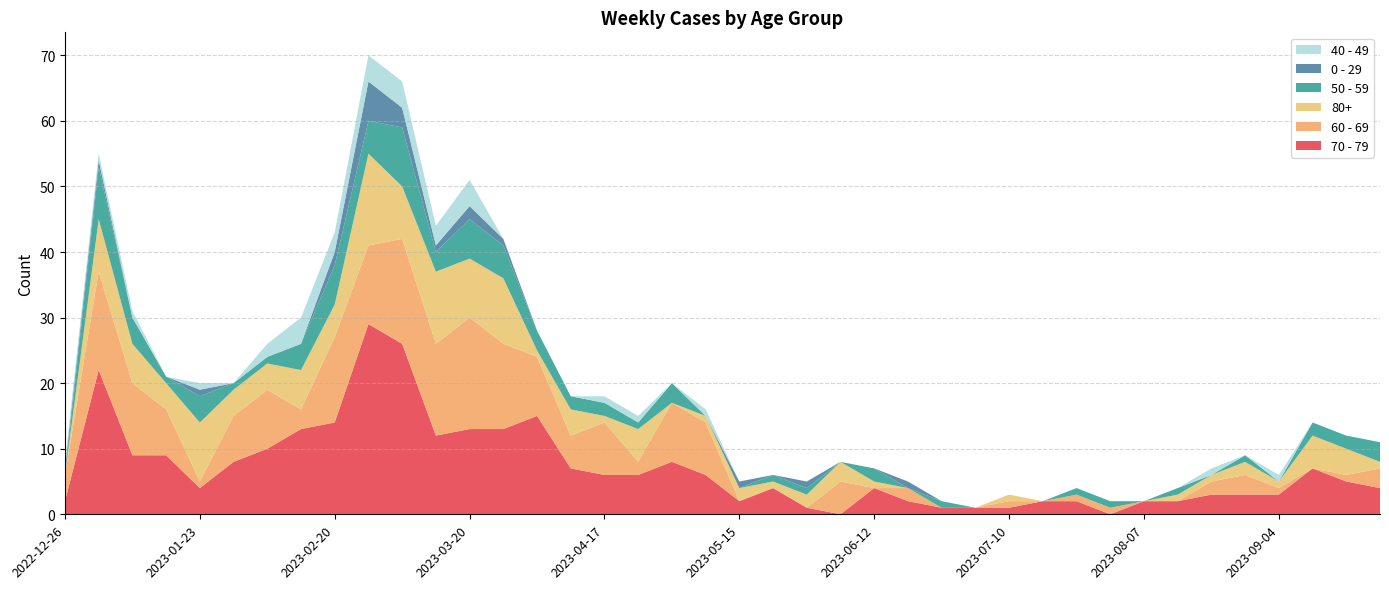

Reading right to left, transcribe all the data shown in this chart.

70 - 79: 2023-09-25=4	2023-09-18=5	2023-09-11=7	2023-09-04=3	2023-08-28=3	2023-08-21=3	2023-08-14=2	2023-08-07=2	2023-07-31=0	2023-07-24=2	2023-07-17=2	2023-07-10=1	2023-07-03=1	2023-06-26=1	2023-06-19=2	2023-06-12=4	2023-06-05=0	2023-05-29=1	2023-05-22=4	2023-05-15=2	2023-05-08=6	2023-05-01=8	2023-04-24=6	2023-04-17=6	2023-04-10=7	2023-04-03=15	2023-03-27=13	2023-03-20=13	2023-03-13=12	2023-03-06=26	2023-02-27=29	2023-02-20=14	2023-02-13=13	2023-02-06=10	2023-01-30=8	2023-01-23=4	2023-01-16=9	2023-01-09=9	2023-01-02=22	2022-12-26=2
60 - 69: 2023-09-25=3	2023-09-18=1	2023-09-11=0	2023-09-04=1	2023-08-28=3	2023-08-21=2	2023-08-14=0	2023-08-07=0	2023-07-31=1	2023-07-24=1	2023-07-17=0	2023-07-10=1	2023-07-03=0	2023-06-26=0	2023-06-19=2	2023-06-12=0	2023-06-05=5	2023-05-29=0	2023-05-22=0	2023-05-15=0	2023-05-08=8	2023-05-01=9	2023-04-24=2	2023-04-17=8	2023-04-10=5	2023-04-03=9	2023-03-27=13	2023-03-20=17	2023-03-13=14	2023-03-06=16	2023-02-27=12	2023-02-20=13	2023-02-13=3	2023-02-06=9	2023-01-30=7	2023-01-23=1	2023-01-16=7	2023-01-09=11	2023-01-02=15	2022-12-26=4
80+: 2023-09-25=1	2023-09-18=4	2023-09-11=5	2023-09-04=1	2023-08-28=2	2023-08-21=1	2023-08-14=1	2023-08-07=0	2023-07-31=0	2023-07-24=0	2023-07-17=0	2023-07-10=1	2023-07-03=0	2023-06-26=0	2023-06-19=0	2023-06-12=1	2023-06-05=3	2023-05-29=2	2023-05-22=1	2023-05-15=2	2023-05-08=1	2023-05-01=0	2023-04-24=5	2023-04-17=1	2023-04-10=4	2023-04-03=1	2023-03-27=10	2023-03-20=9	2023-03-13=11	2023-03-06=8	2023-02-27=14	2023-02-20=5	2023-02-13=6	2023-02-06=4	2023-01-30=4	2023-01-23=9	2023-01-16=4	2023-01-09=6	2023-01-02=8	2022-12-26=0
50 - 59: 2023-09-25=3	2023-09-18=2	2023-09-11=2	2023-09-04=0	2023-08-28=1	2023-08-21=0	2023-08-14=1	2023-08-07=0	2023-07-31=1	2023-07-24=1	2023-07-17=0	2023-07-10=0	2023-07-03=0	2023-06-26=1	2023-06-19=0	2023-06-12=2	2023-06-05=0	2023-05-29=1	2023-05-22=1	2023-05-15=0	2023-05-08=0	2023-05-01=3	2023-04-24=1	2023-04-17=2	2023-04-10=2	2023-04-03=3	2023-03-27=5	2023-03-20=6	2023-03-13=3	2023-03-06=9	2023-02-27=5	2023-02-20=6	2023-02-13=4	2023-02-06=1	2023-01-30=1	2023-01-23=4	2023-01-16=1	2023-01-09=4	2023-01-02=8	2022-12-26=0
0 - 29: 2023-09-25=0	2023-09-18=0	2023-09-11=0	2023-09-04=0	2023-08-28=0	2023-08-21=0	2023-08-14=0	2023-08-07=0	2023-07-31=0	2023-07-24=0	2023-07-17=0	2023-07-10=0	2023-07-03=0	2023-06-26=0	2023-06-19=1	2023-06-12=0	2023-06-05=0	2023-05-29=1	2023-05-22=0	2023-05-15=1	2023-05-08=0	2023-05-01=0	2023-04-24=0	2023-04-17=0	2023-04-10=0	2023-04-03=0	2023-03-27=1	2023-03-20=2	2023-03-13=1	2023-03-06=3	2023-02-27=6	2023-02-20=2	2023-02-13=0	2023-02-06=0	2023-01-30=0	2023-01-23=1	2023-01-16=0	2023-01-09=0	2023-01-02=1	2022-12-26=1
40 - 49: 2023-09-25=0	2023-09-18=0	2023-09-11=0	2023-09-04=1	2023-08-28=0	2023-08-21=1	2023-08-14=0	2023-08-07=0	2023-07-31=0	2023-07-24=0	2023-07-17=0	2023-07-10=0	2023-07-03=0	2023-06-26=0	2023-06-19=0	2023-06-12=0	2023-06-05=0	2023-05-29=0	2023-05-22=0	2023-05-15=0	2023-05-08=1	2023-05-01=0	2023-04-24=1	2023-04-17=1	2023-04-10=0	2023-04-03=0	2023-03-27=0	2023-03-20=4	2023-03-13=3	2023-03-06=4	2023-02-27=4	2023-02-20=3	2023-02-13=4	2023-02-06=2	2023-01-30=0	2023-01-23=1	2023-01-16=0	2023-01-09=1	2023-01-02=1	2022-12-26=1